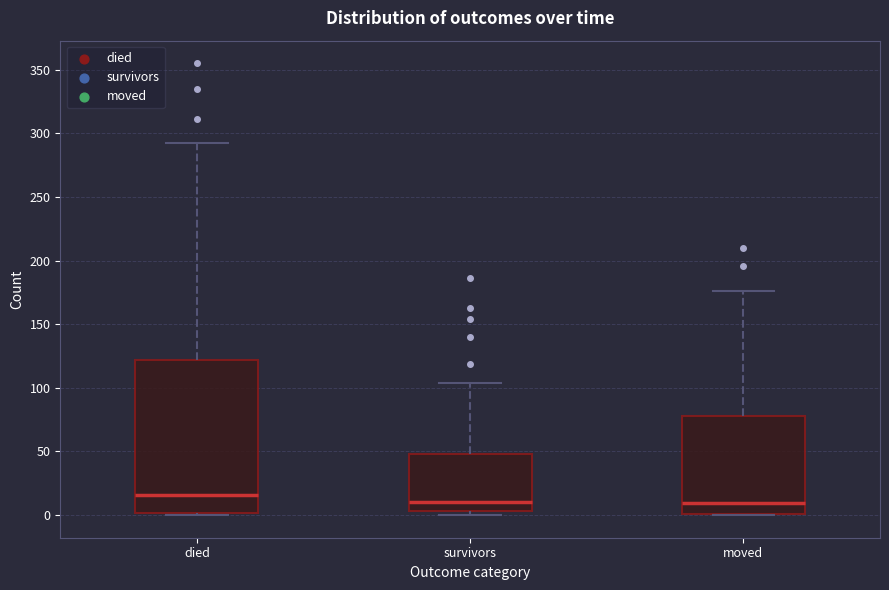

Where does the median line of the box for died sit on the y-axis? The values are not printed on the chart, so give them approximately, as read against the axis.

15